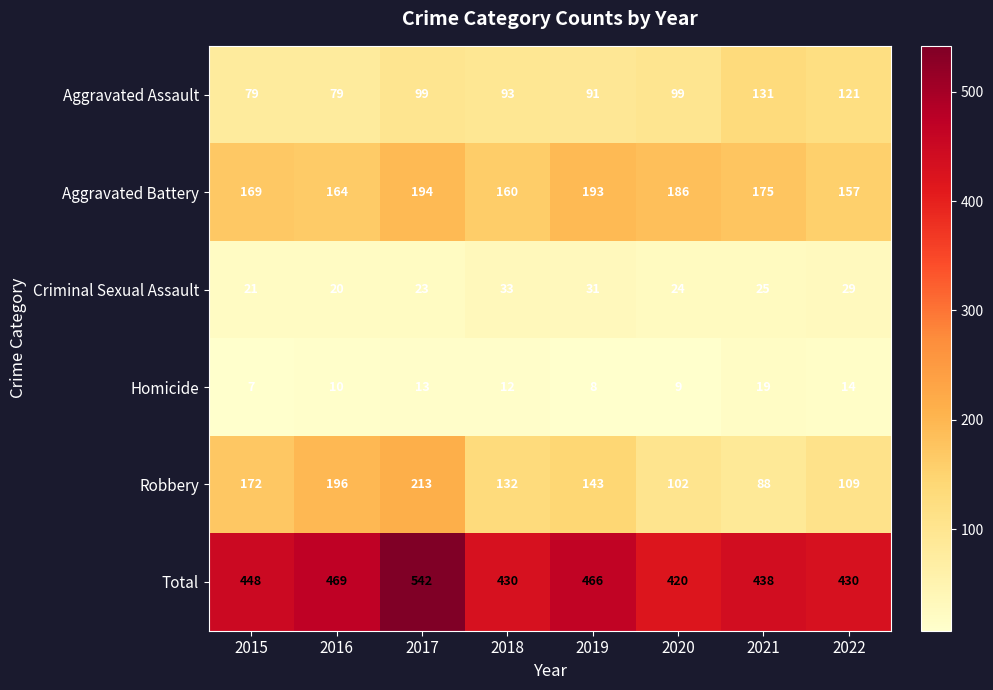

How many distinct data groups are displayed?

6